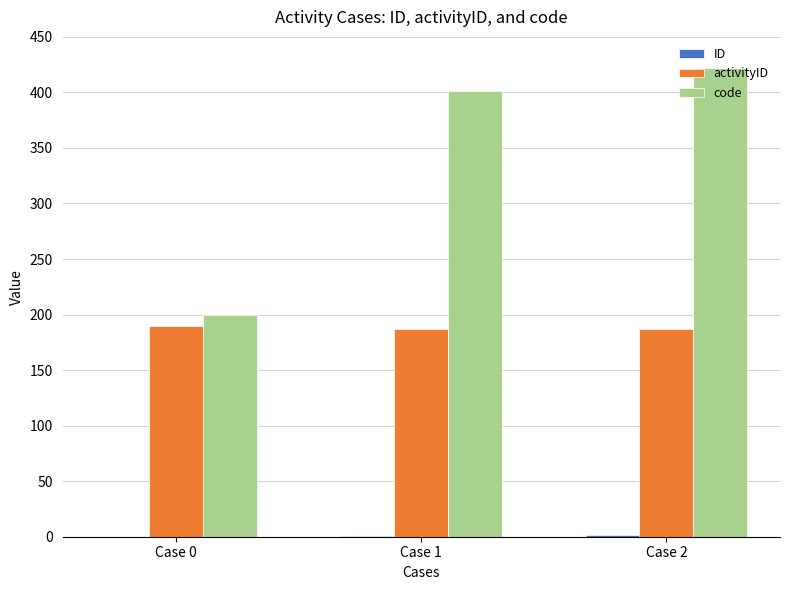

The value of code at Case 0 is 123. True or false?

False